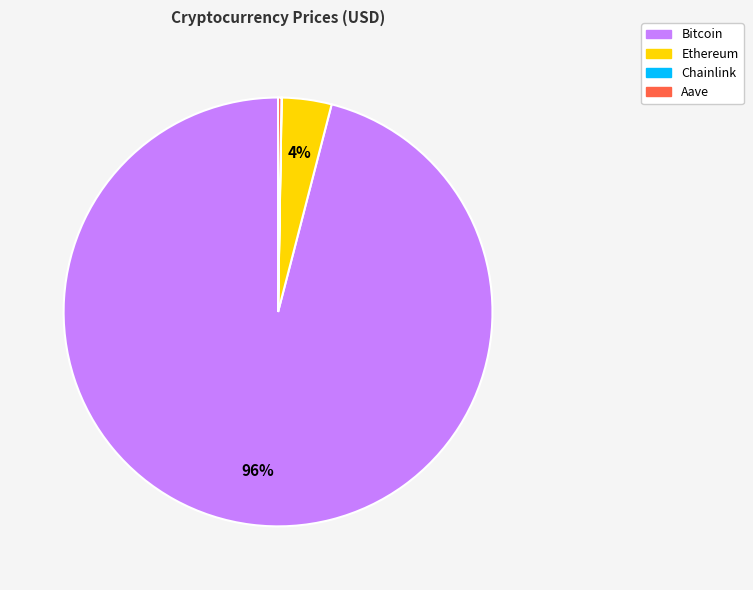

The Ethereum slice represents 4% of the pie. True or false?

True